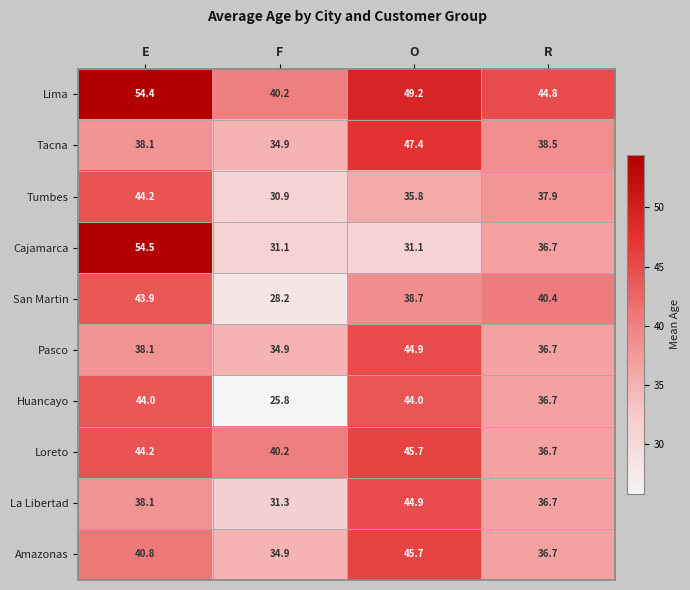

Where is La Libertad nearest to the value 38?

E